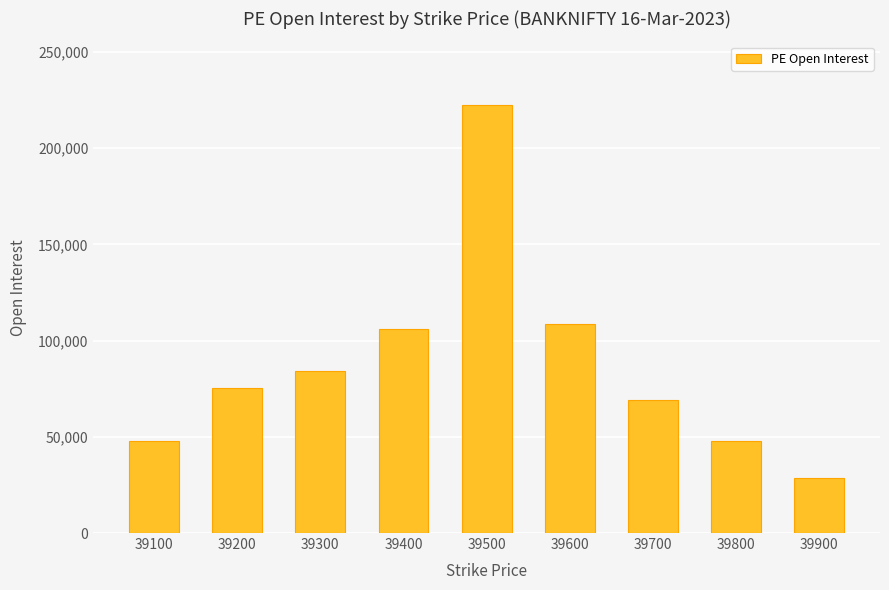

What is the sum of the values at 39500 and 39400?

328207